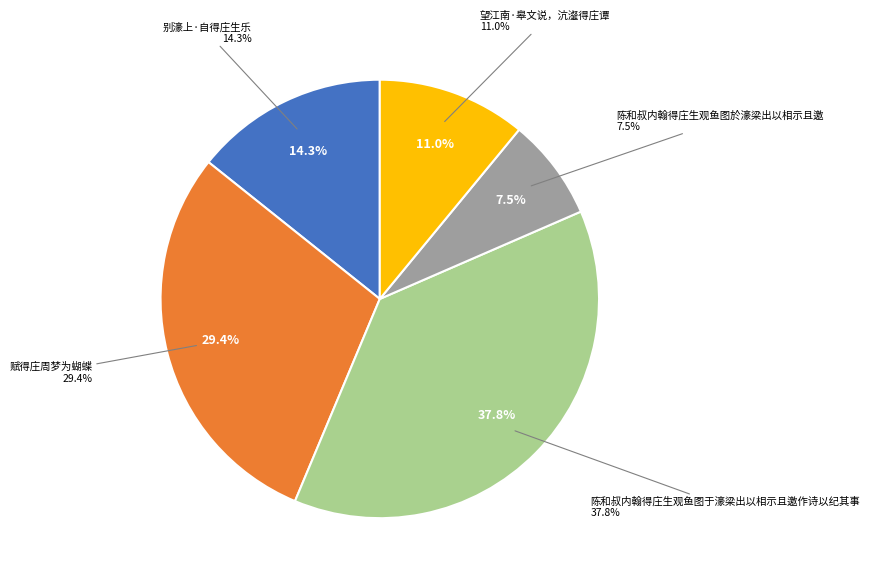

To the nearest percent, what is the difference between the 陈和叔内翰得庄生观鱼图於濠梁出以相示且邀 and 陈和叔内翰得庄生观鱼图于濠梁出以相示且邀作诗以纪其事 slice percentages?

30%